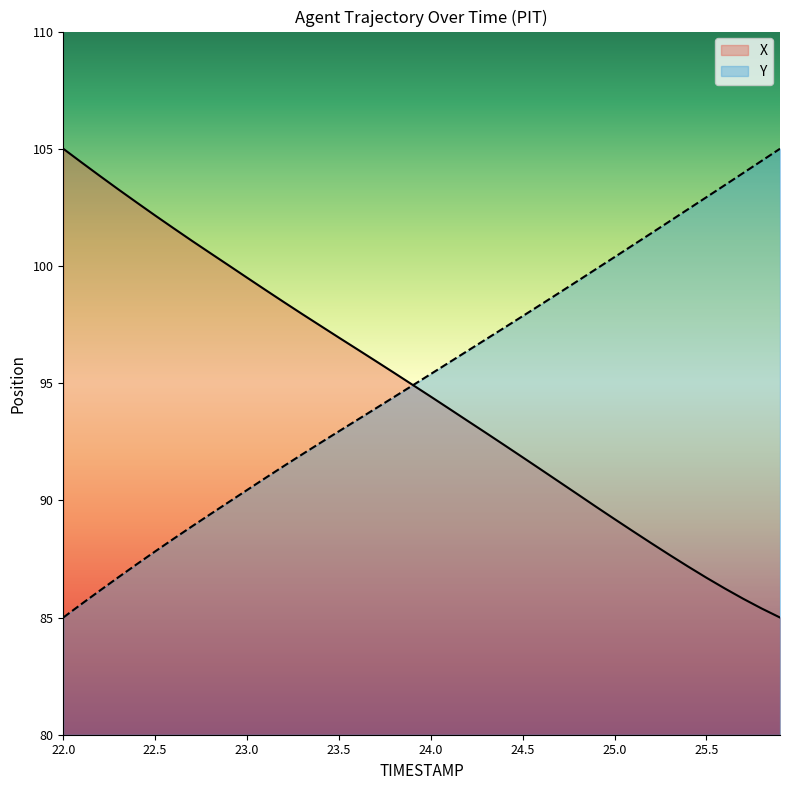

Is it true that X equals 143.3 at 23.3?

False